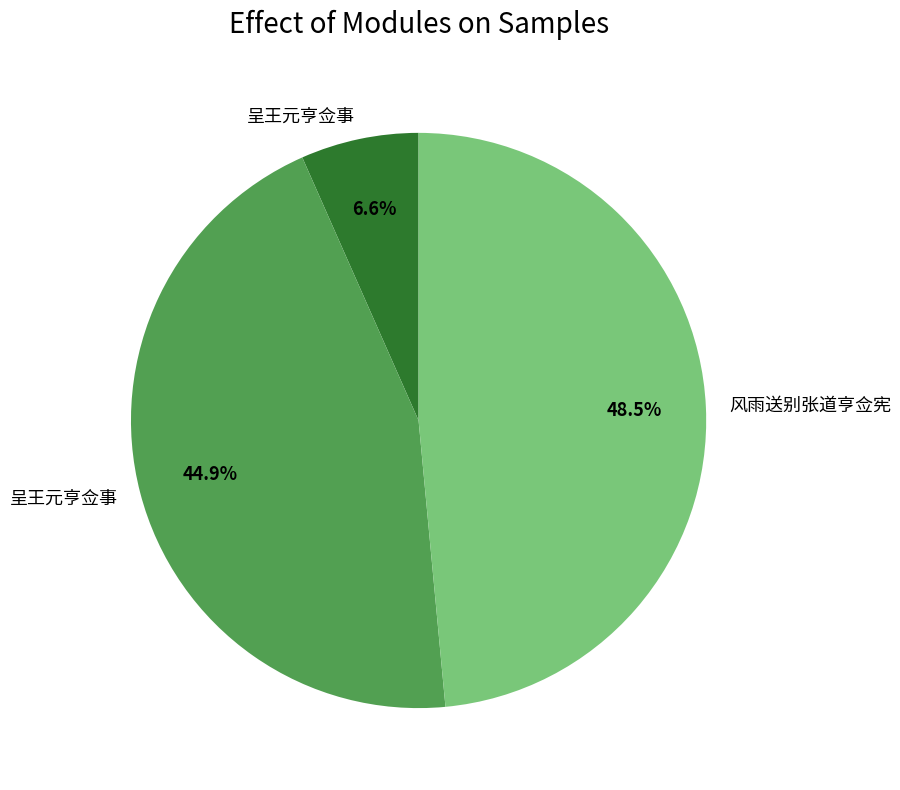

Is there any slice that represents more than half of the pie?

No